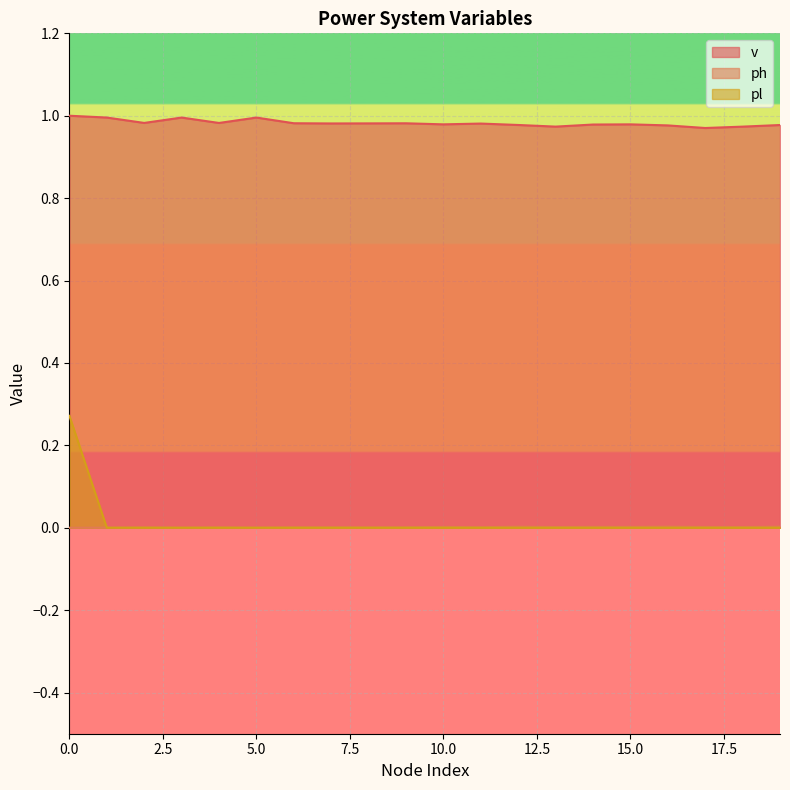

How many lines are shown in the chart?

3